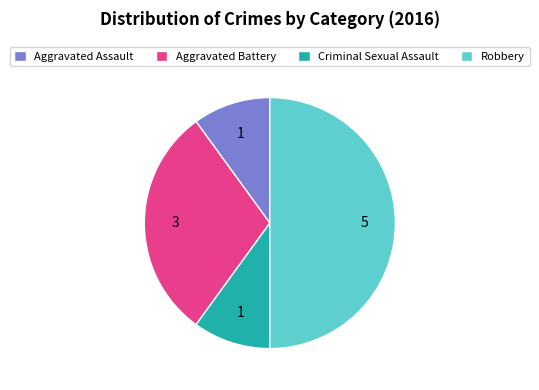

Is the sum of Aggravated Battery and Aggravated Assault greater than half?

No